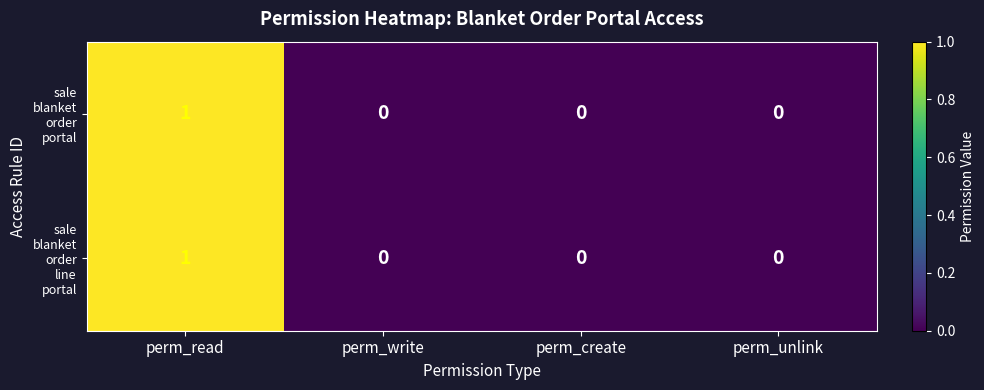

Which label corresponds to the largest value in the chart?

perm_read